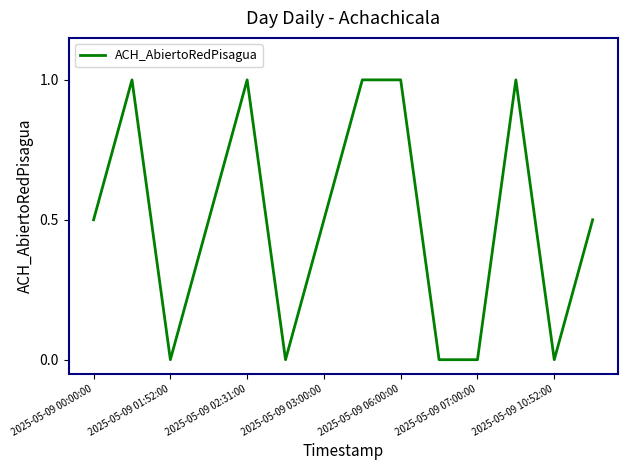

What is the difference between the maximum and minimum values?

1.0